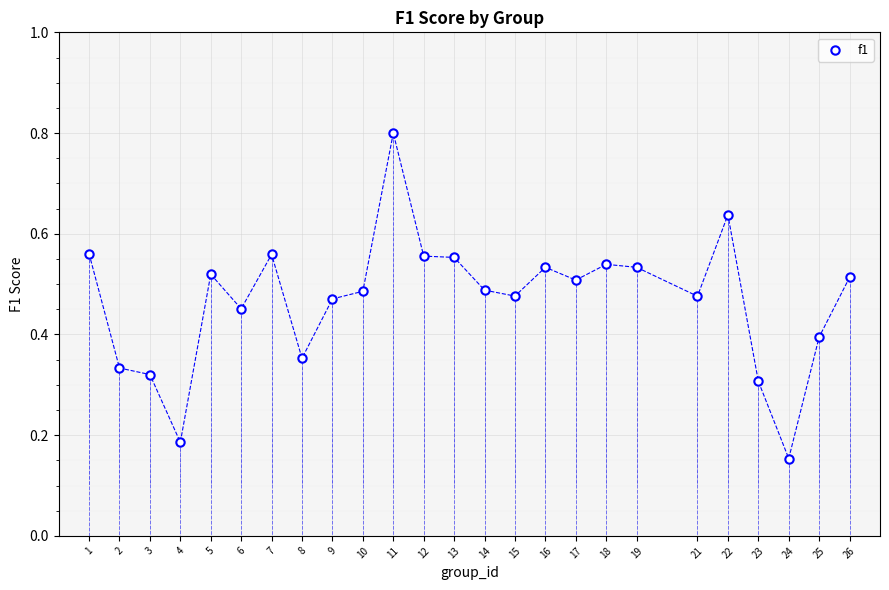

What is the range of X values (max minus min)?

25.0